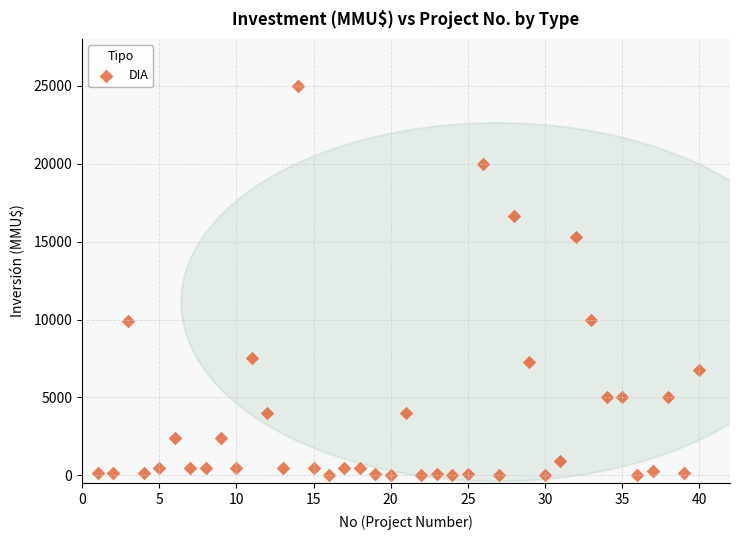

What is the range of Y values (max minus min)?

25000